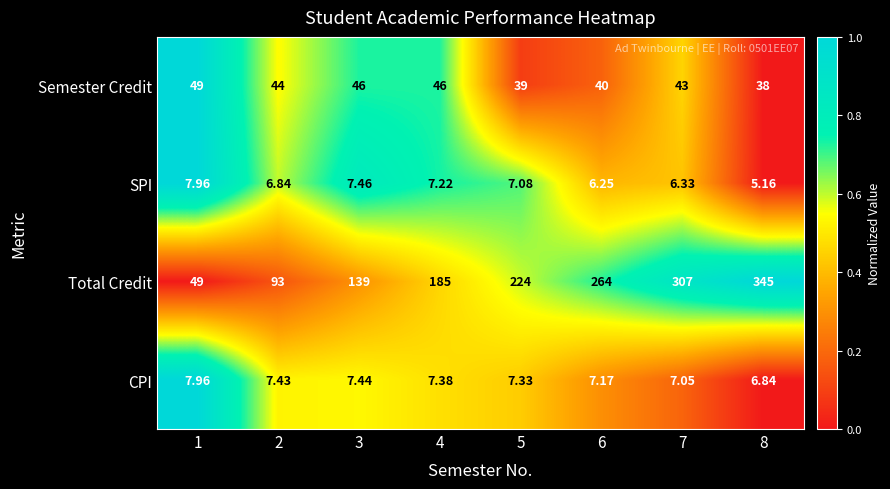

Between 7 and 8, which series saw the biggest shift?

Total Credit